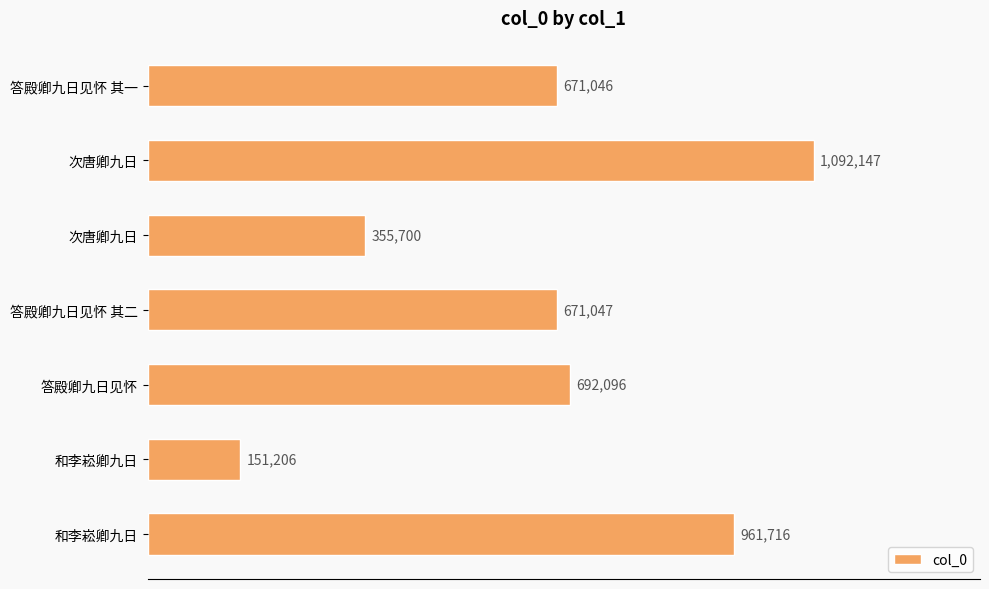

Are the bars horizontal?

Yes